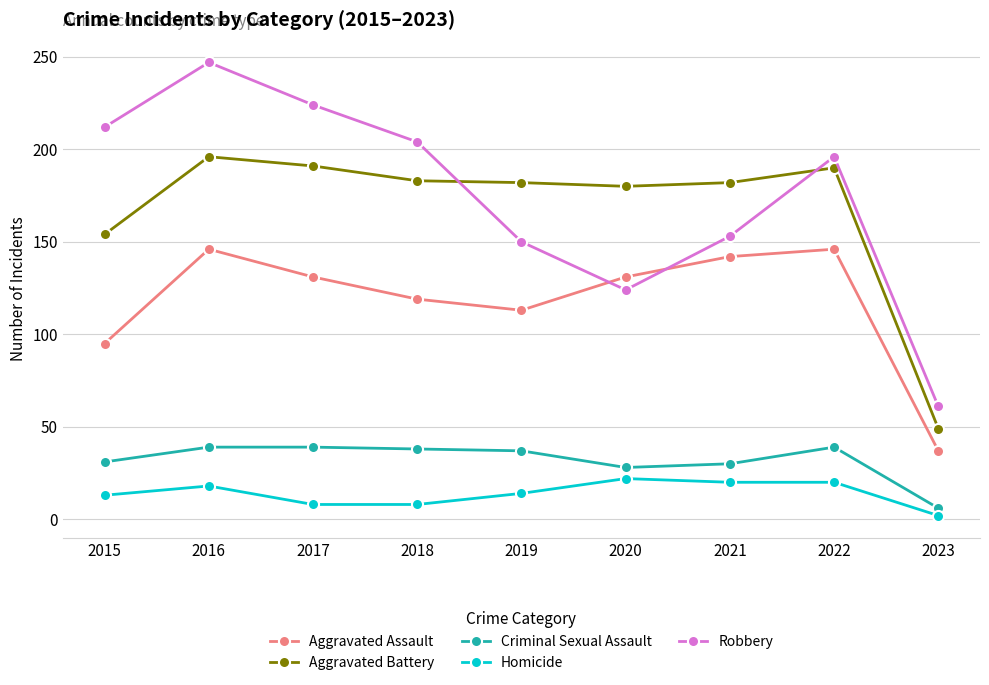

Count the number of data series in this chart.

5